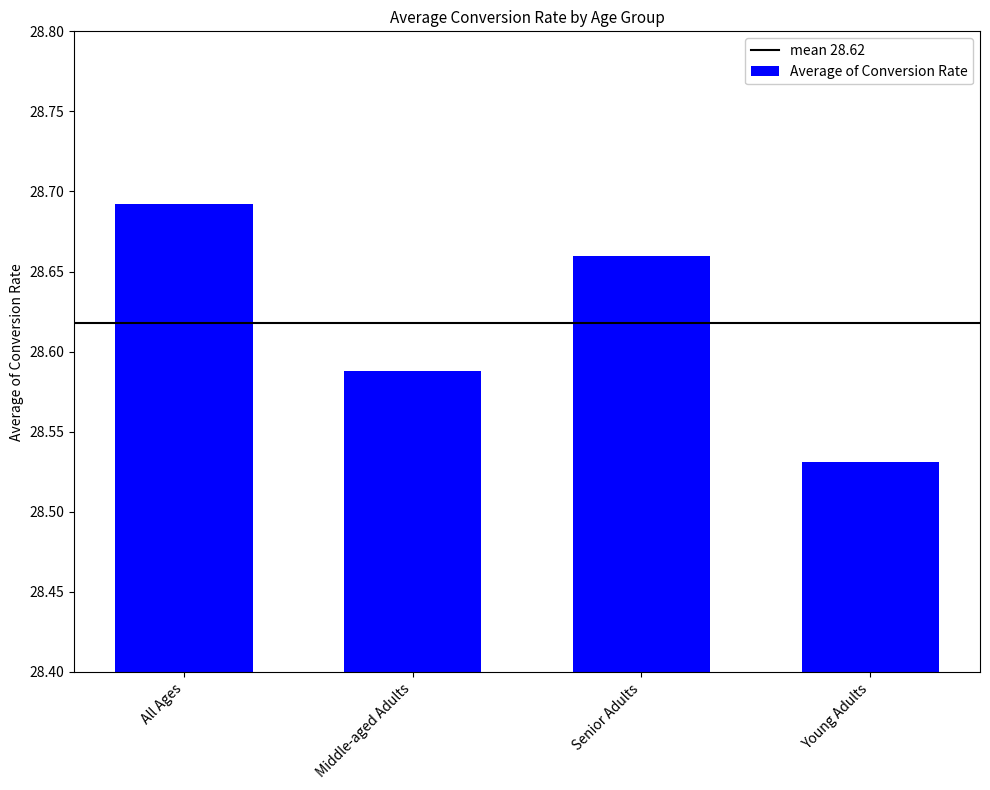

What is the sum of all values?

114.5